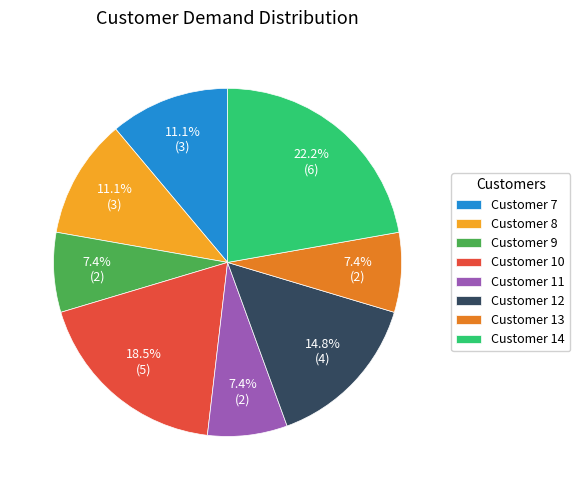

Which slice is the largest?

Customer 14